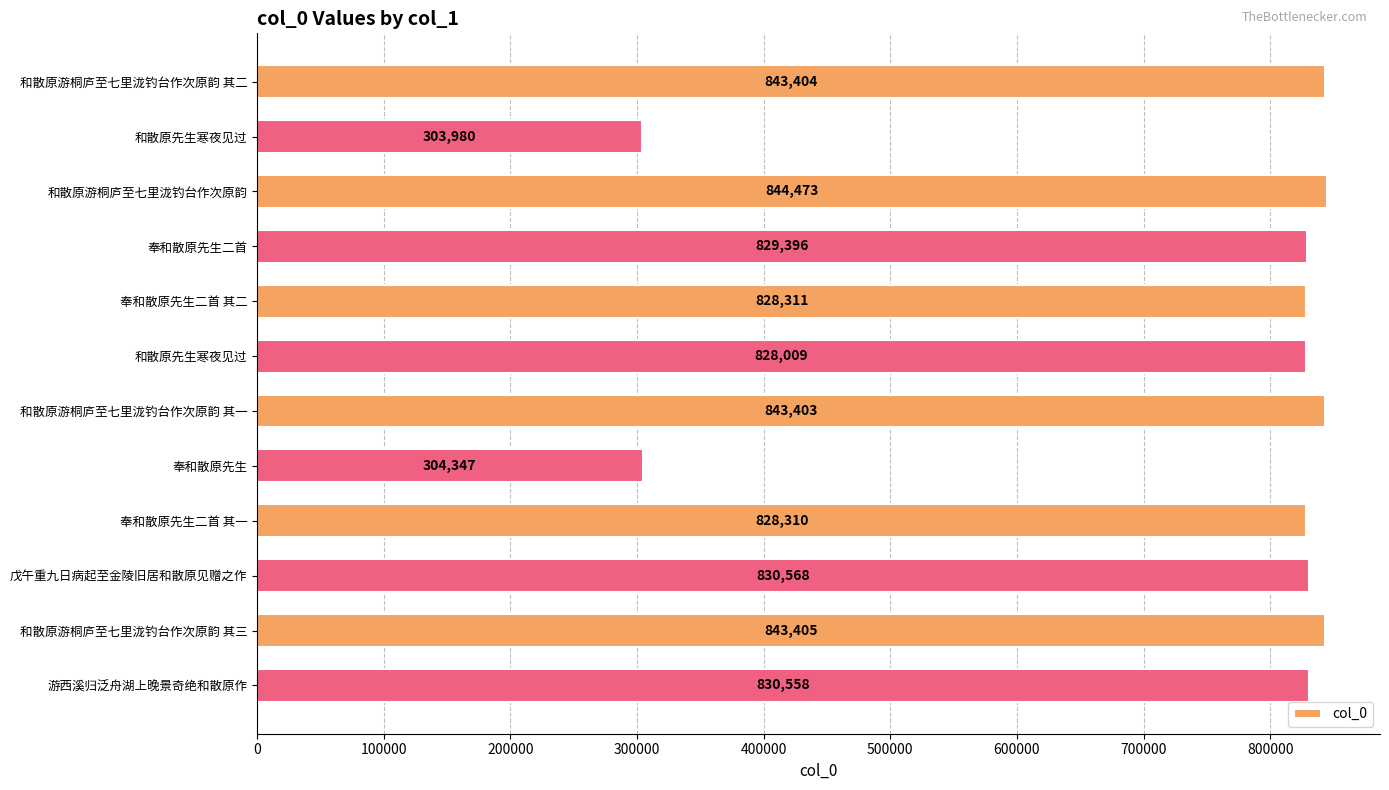

How many bars are there in total?

12